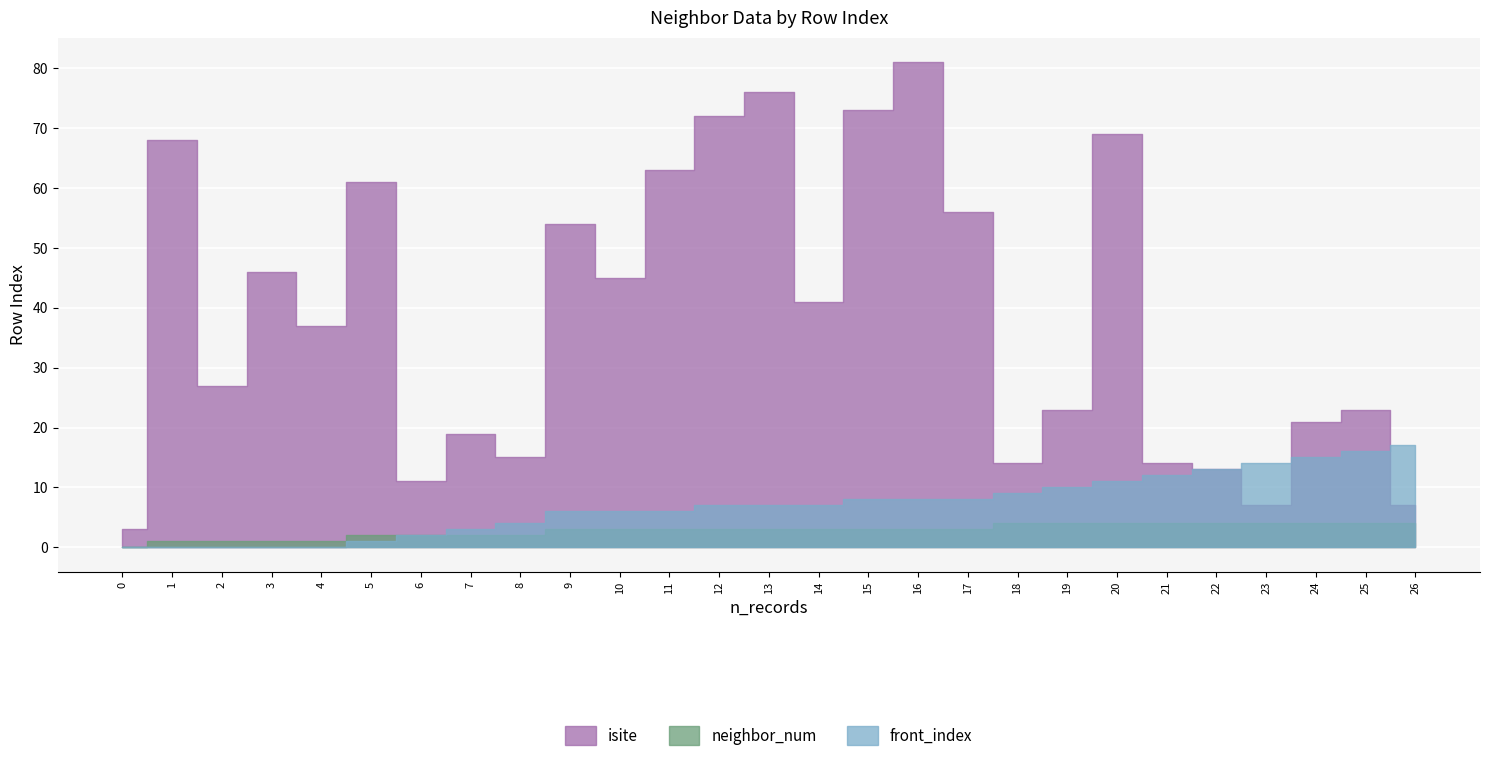

Reading right to left, transcribe all the data shown in this chart.

isite: 26=7	25=23	24=21	23=7	22=13	21=14	20=69	19=23	18=14	17=56	16=81	15=73	14=41	13=76	12=72	11=63	10=45	9=54	8=15	7=19	6=11	5=61	4=37	3=46	2=27	1=68	0=3
neighbor_num: 26=4	25=4	24=4	23=4	22=4	21=4	20=4	19=4	18=4	17=3	16=3	15=3	14=3	13=3	12=3	11=3	10=3	9=3	8=2	7=2	6=2	5=2	4=1	3=1	2=1	1=1	0=0
front_index: 26=17	25=16	24=15	23=14	22=13	21=12	20=11	19=10	18=9	17=8	16=8	15=8	14=7	13=7	12=7	11=6	10=6	9=6	8=4	7=3	6=2	5=1	4=0	3=0	2=0	1=0	0=0